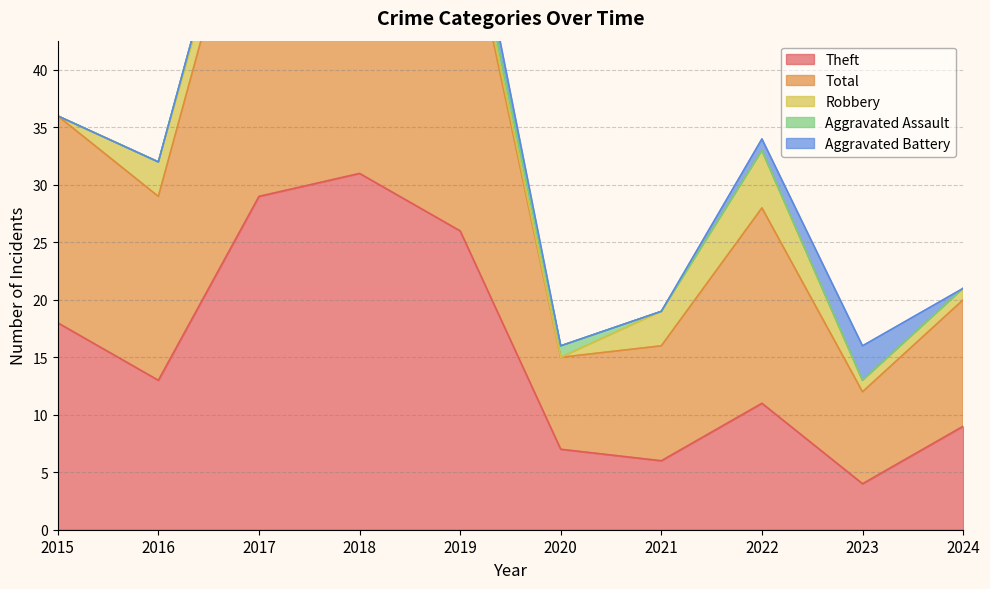

True or false: Aggravated Battery and Total intersect in this chart.

False